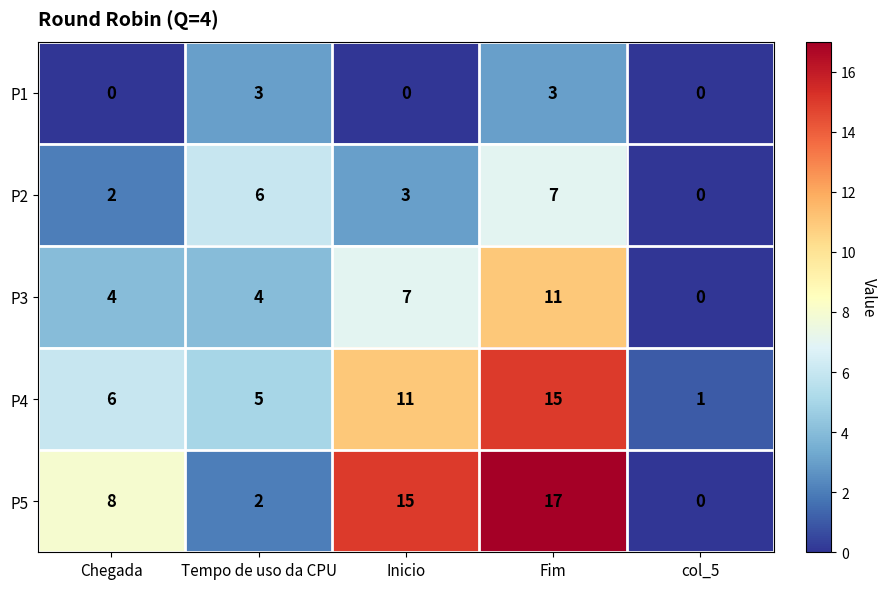

Which series has the largest total across all categories?

P5